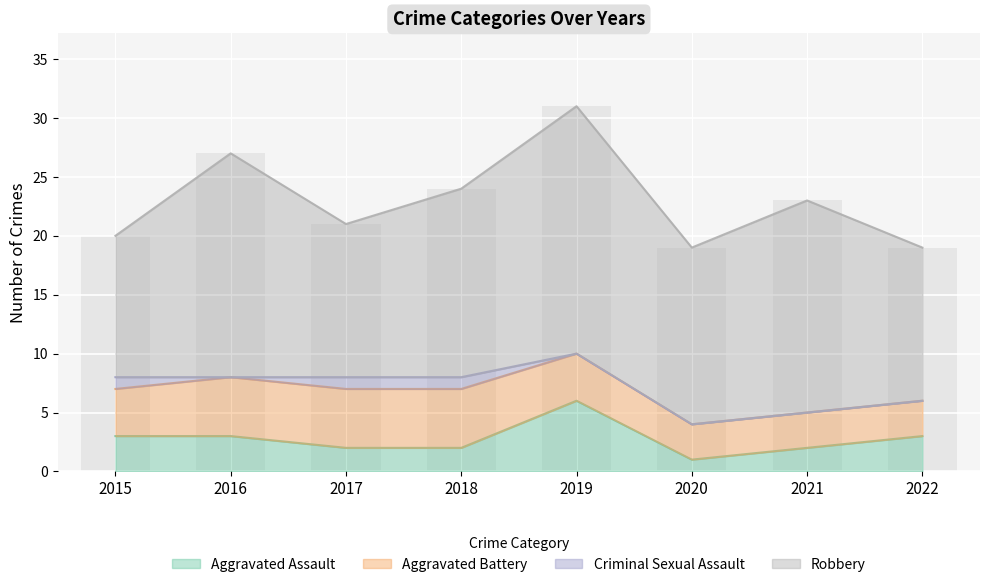

At which category is the sum across all series the highest?

2019